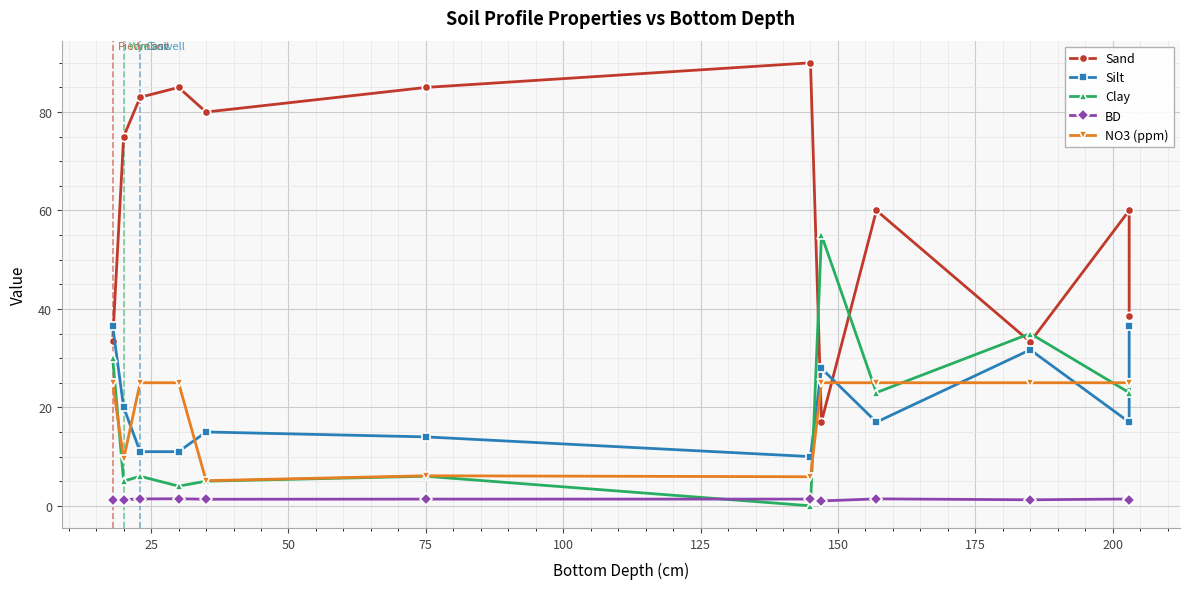

The value of Sand at 200 is 60.0. True or false?

True